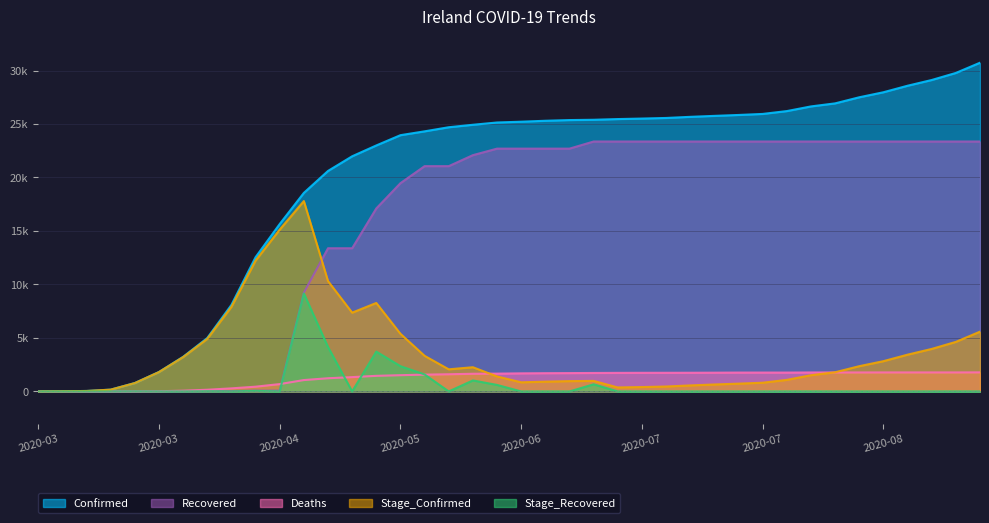

The value of Stage_Recovered at 2020-06-29 is 4478. True or false?

False